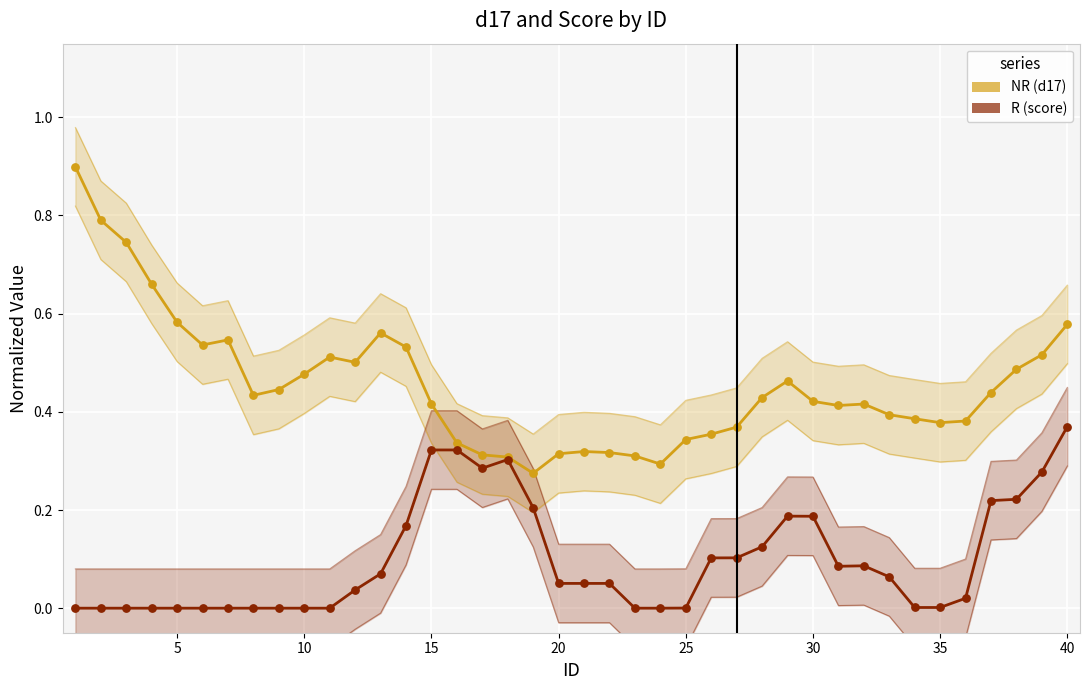

Which series reaches the minimum Y coordinate?

score (R)